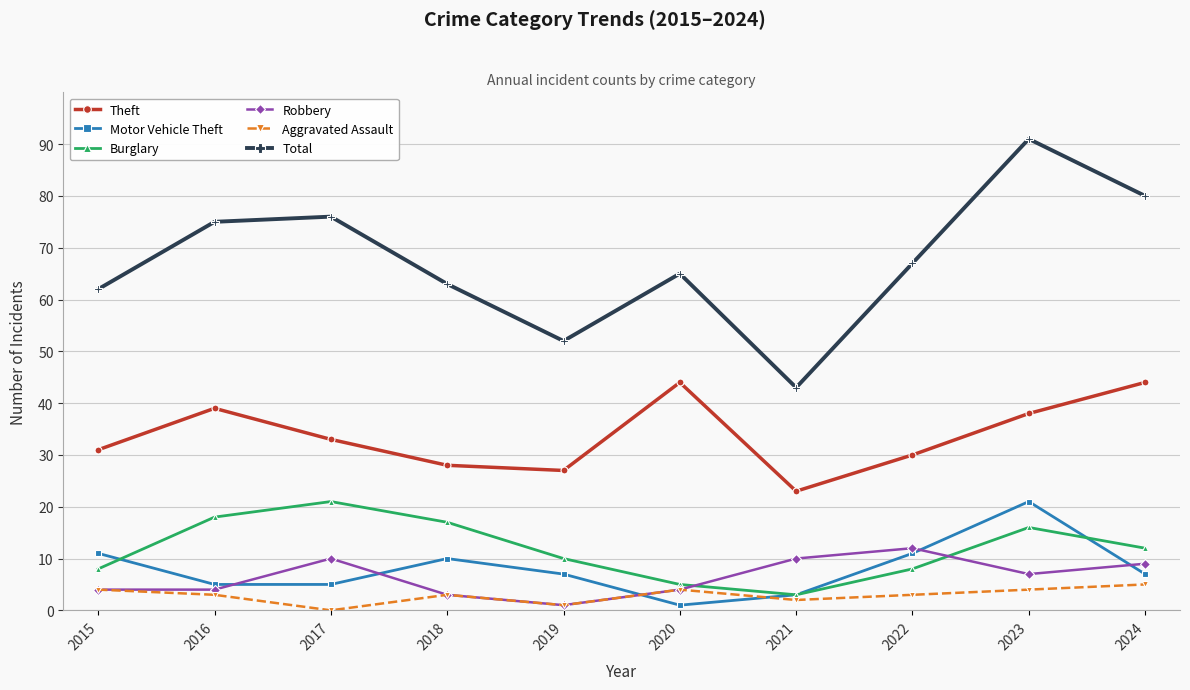

What is the spread (max minus min) of values at 2024?

75